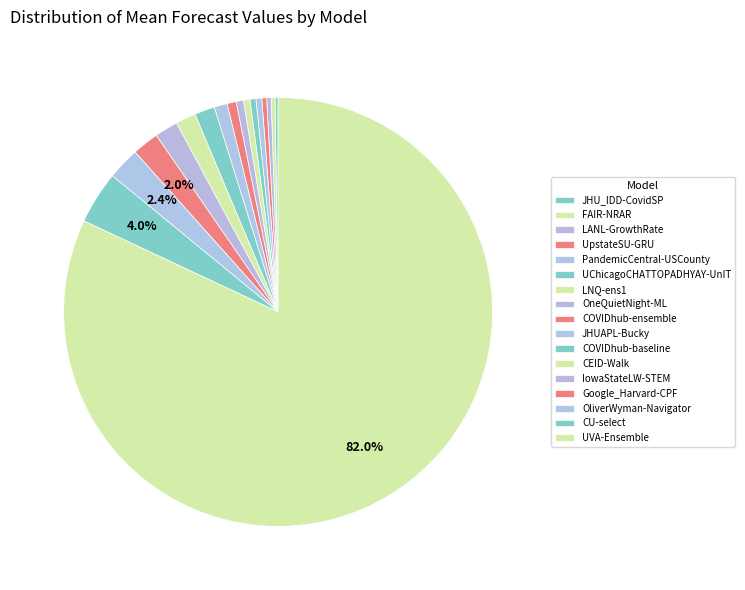

Is it true that LNQ-ens1 is 1% of the pie?

False